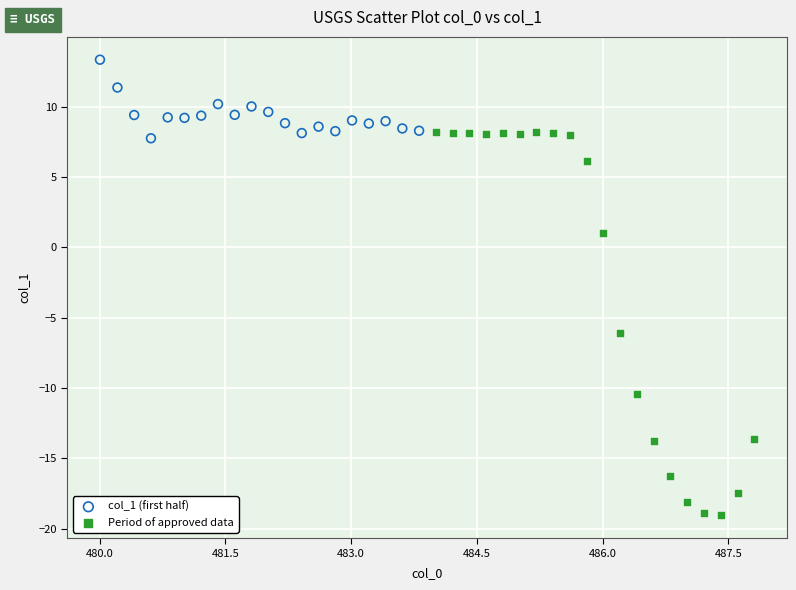

Which series has the largest Y range (max minus min)?

Period of approved data